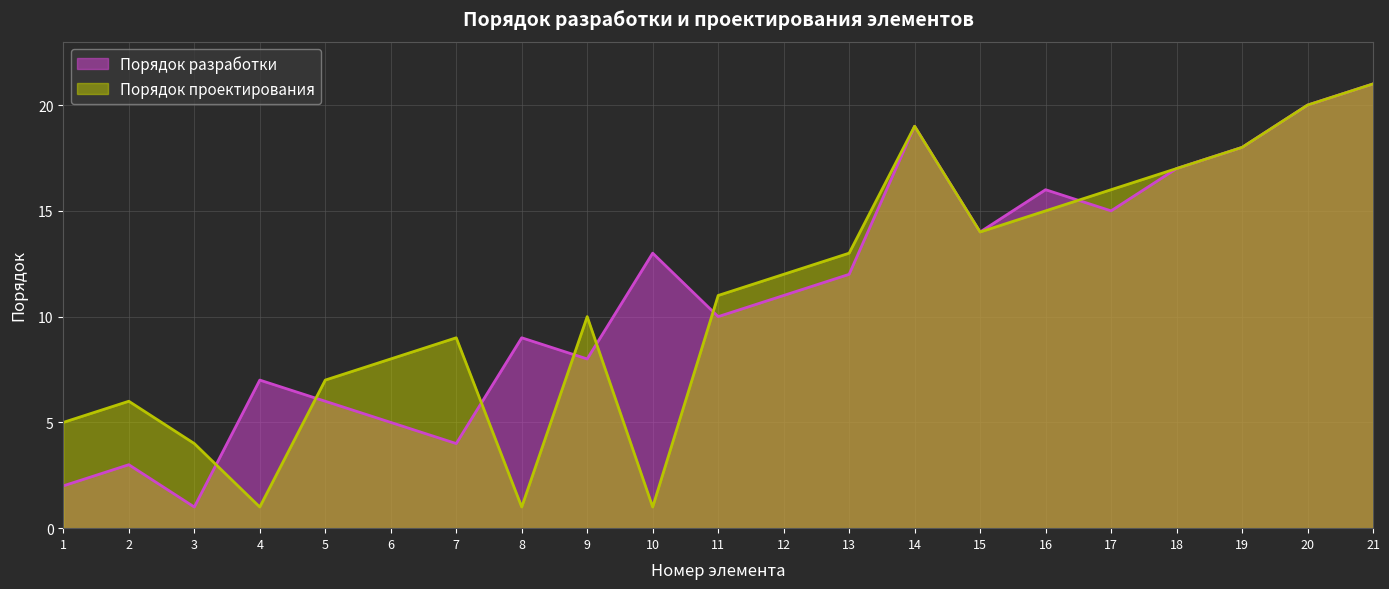

What is the value of the Порядок проектирования point at the 18th from the left?

17